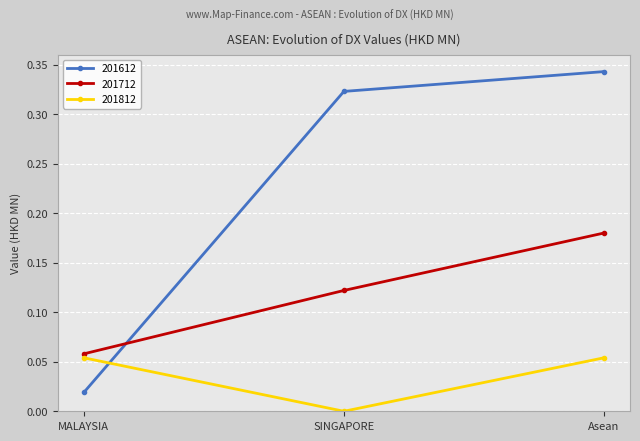

Is it true that 201612 equals 0.5 at Asean?

False